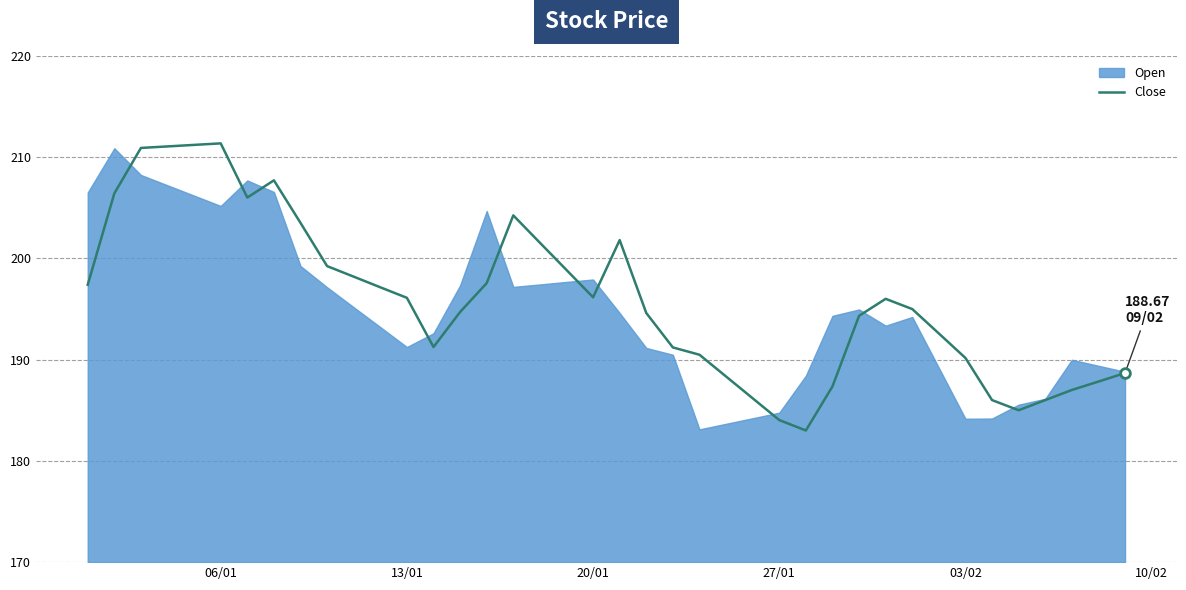

Reading left to right, what are all the values shown in this chart?

197.4	206.4	210.9	211.1	211.2	211.3	206.0	207.7	203.5	199.2	198.2	197.1	196.1	191.2	194.7	197.6	204.2	201.5	198.8	196.2	201.8	194.6	191.2	190.5	188.3	186.2	184.0	183.0	187.3	194.3	196.0	195.0	192.6	190.2	186.0	185.0	186.0	187.0	187.8	188.7